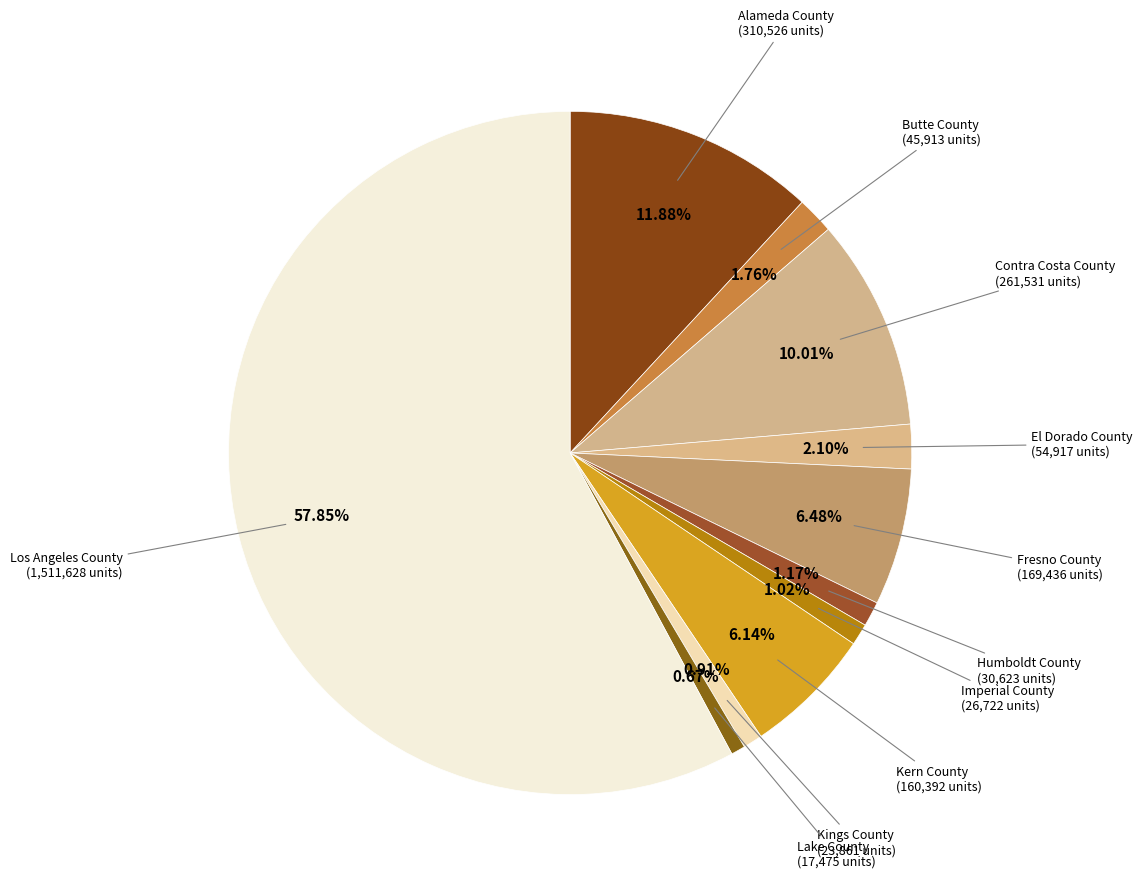

How many segments does this pie chart have?

11